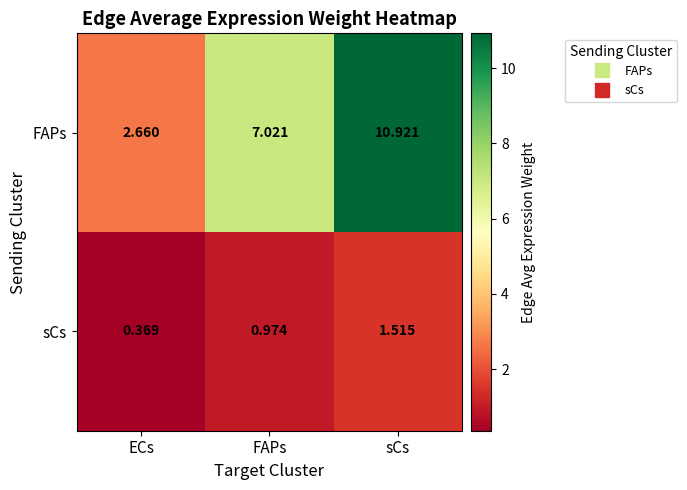

Where does the FAPs series first go above 7?

FAPs